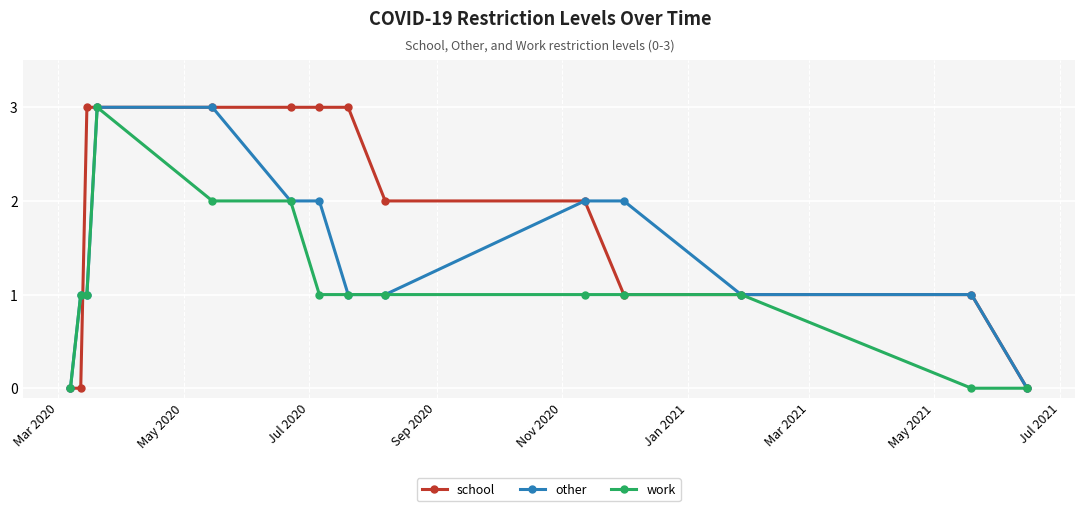

What is the maximum value for school?

3